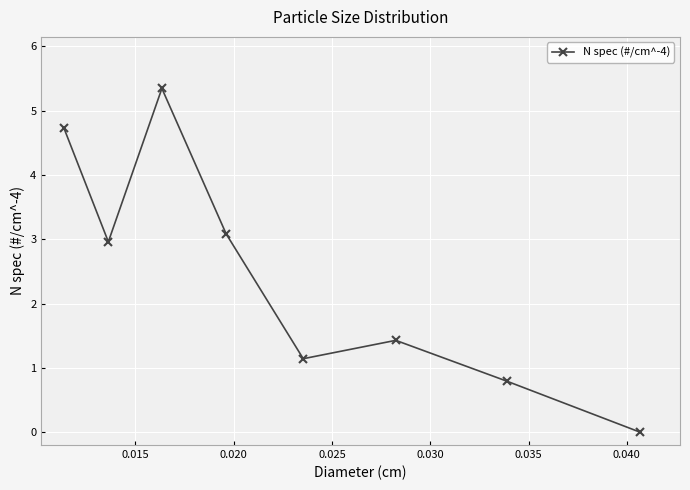

What is the greatest value displayed?

5.3